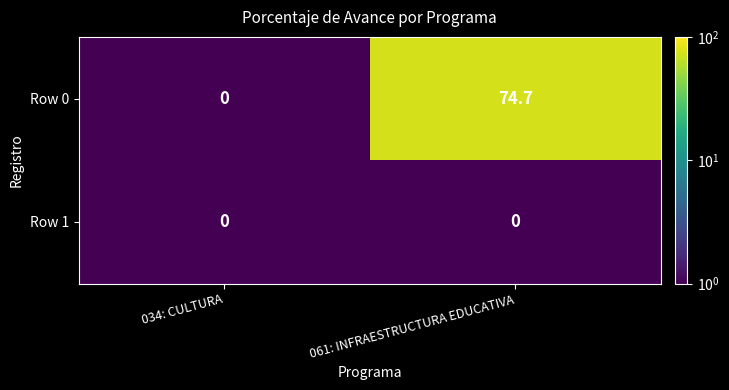

Reading left to right, extract all data points from this chart.

Row 0: 034: CULTURA=0.0	061: INFRAESTRUCTURA EDUCATIVA=74.7
Row 1: 034: CULTURA=0.0	061: INFRAESTRUCTURA EDUCATIVA=0.0